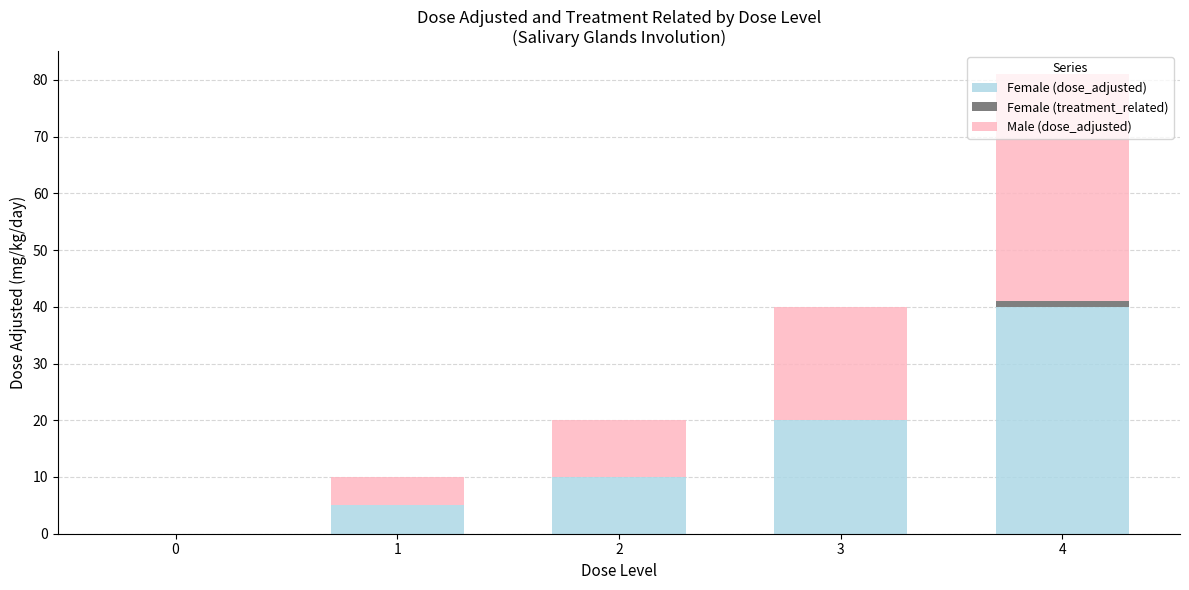

True or false: Female (dose_adjusted) has a value of 10 at 2.

True